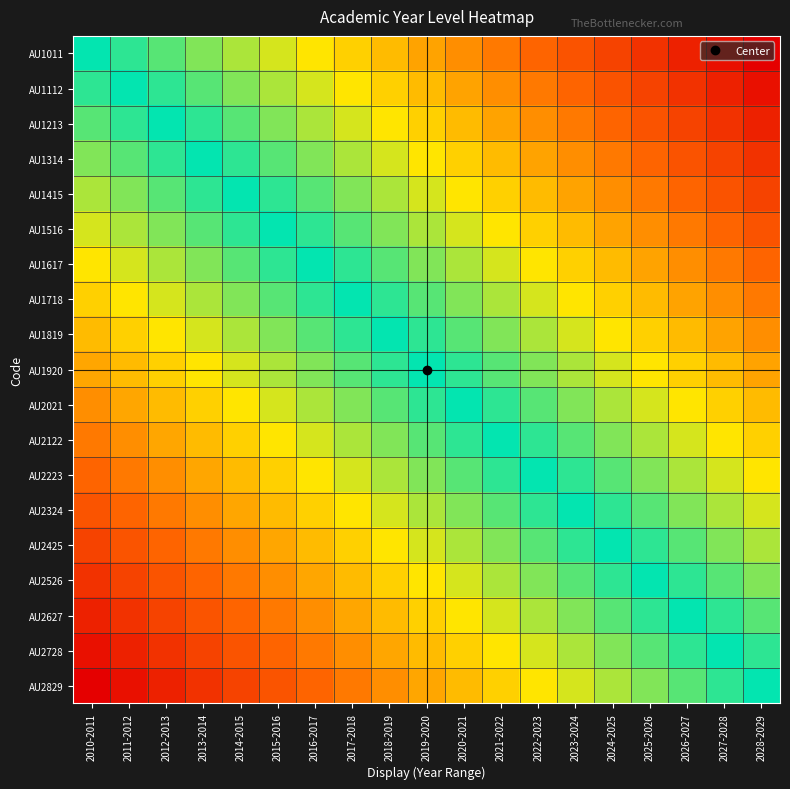

Rank the series by their maximum value, from highest to lowest.

AU1011, AU1112, AU1213, AU1314, AU1415, AU1516, AU1617, AU1718, AU1819, AU1920, AU2021, AU2122, AU2223, AU2324, AU2425, AU2526, AU2627, AU2728, AU2829